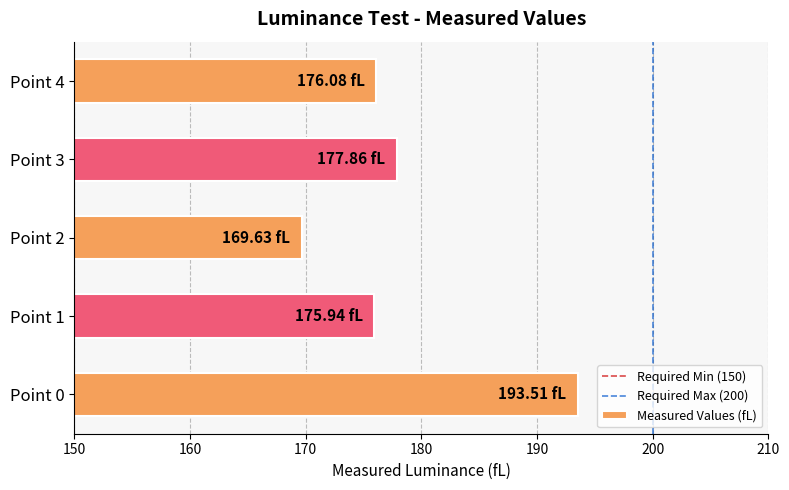

Is it true that the value at Point 1 is 37.8?

False